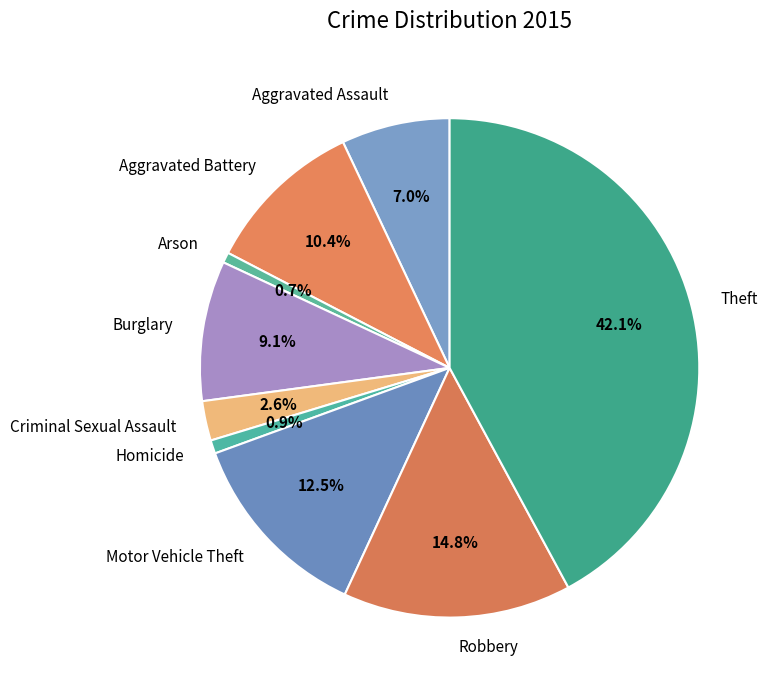

What is the ratio of the value at Theft to the value at Robbery?

2.8